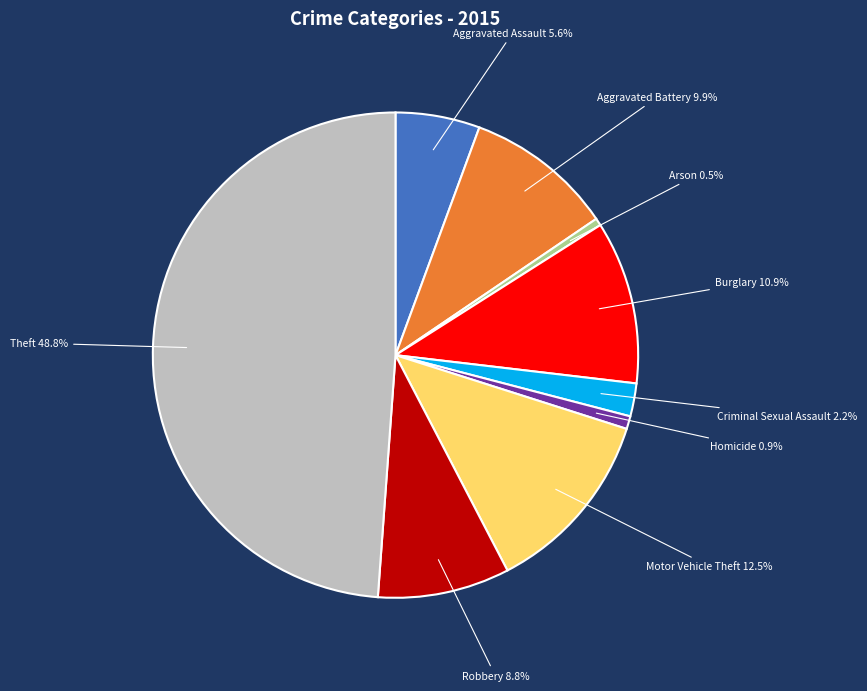

To the nearest percent, what is the average slice percentage?

11%